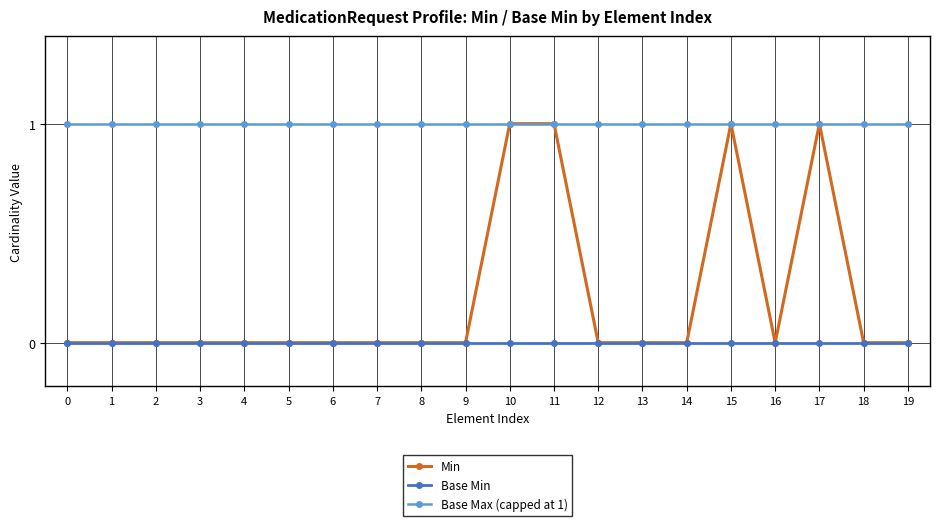

Which series has the largest total across all categories?

Base Max (capped at 1)